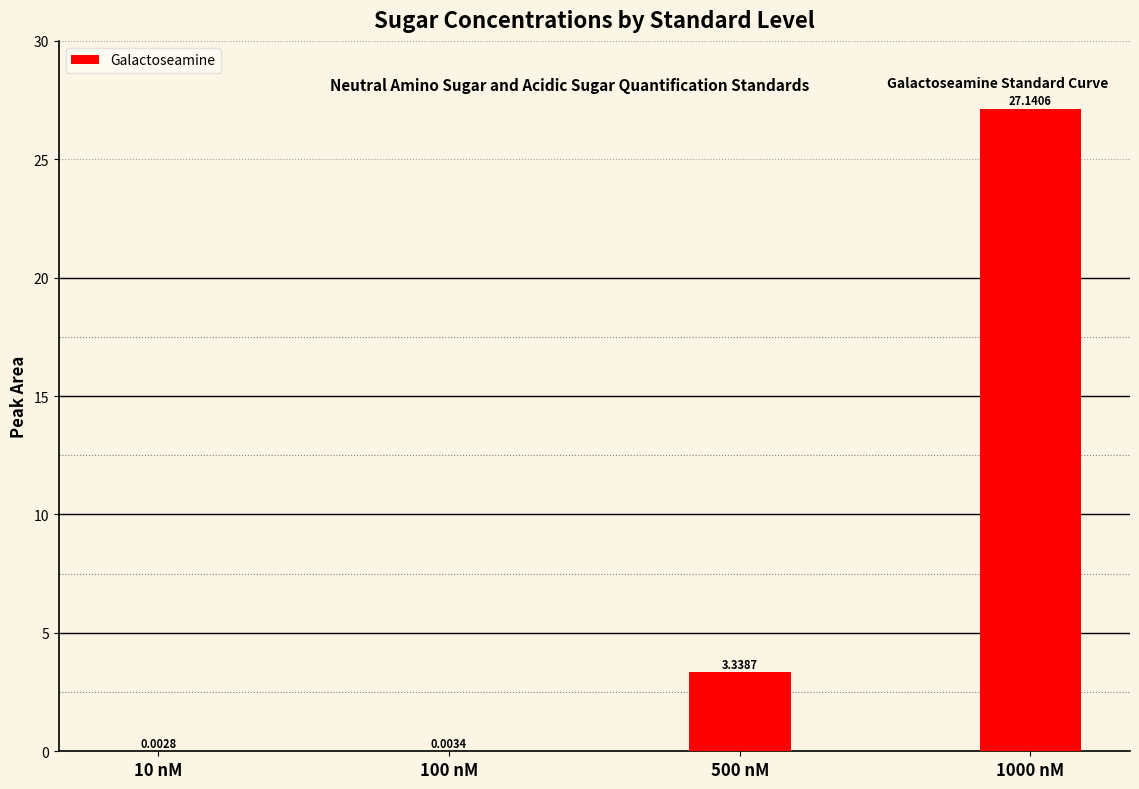

What is the sum of all values?

30.5